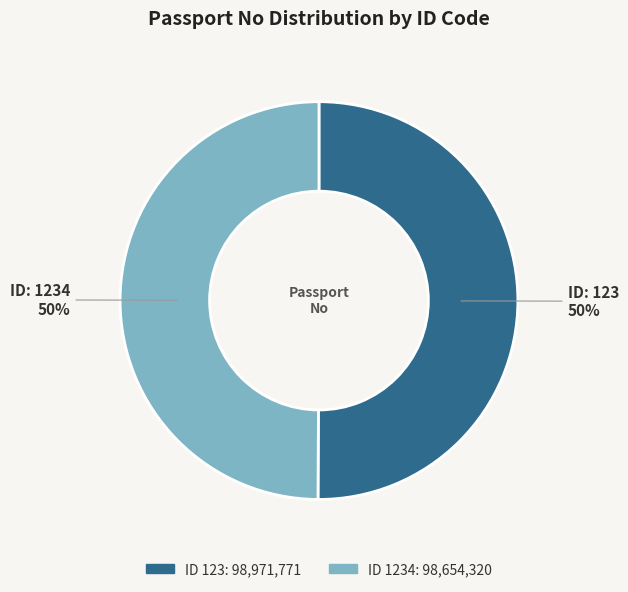

To the nearest percent, what is the average slice percentage?

50%